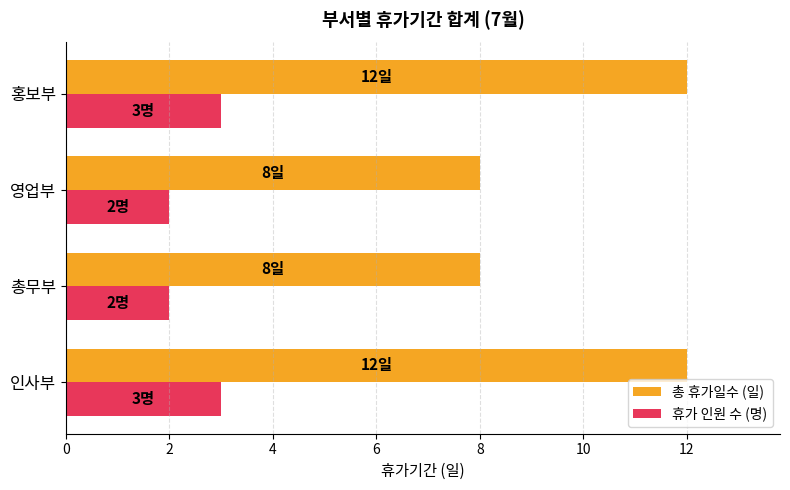

The value of 총 휴가일수 (일) at 인사부 is 19. True or false?

False